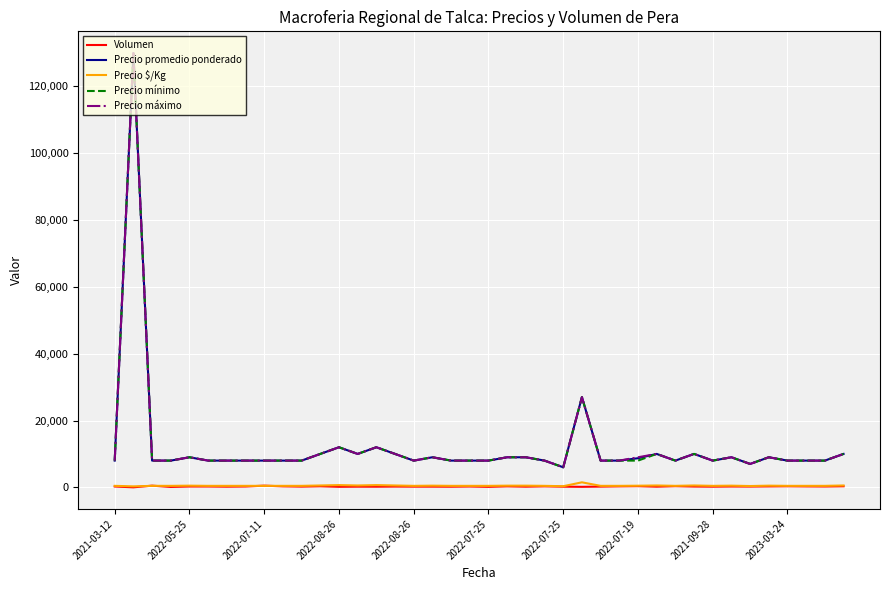

True or false: Volumen and Precio máximo cross at least once.

False